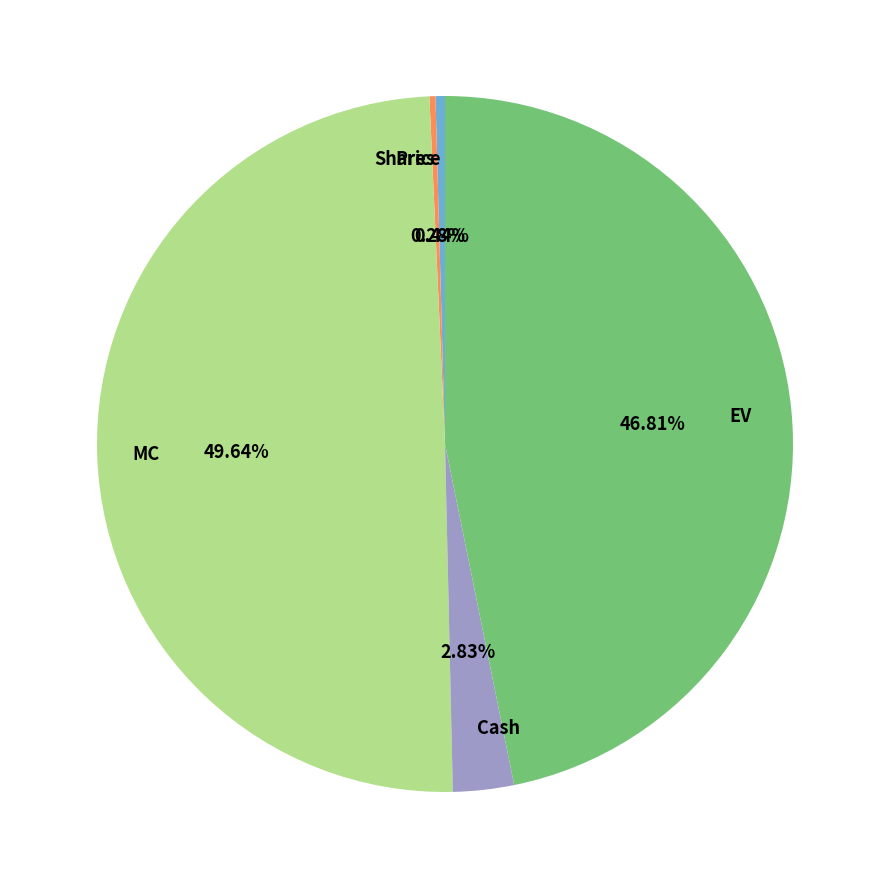

To the nearest percent, what is the difference between the Price and EV slice percentages?

46%